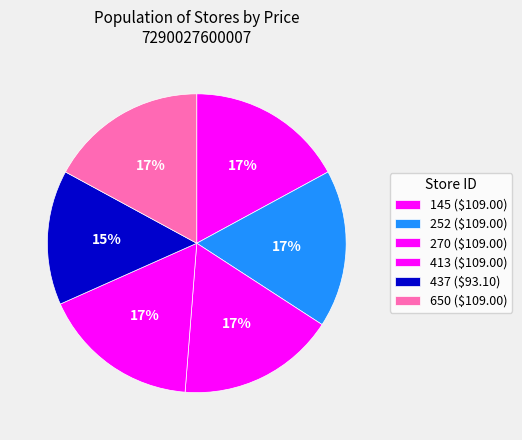

Which slice is the largest?

145